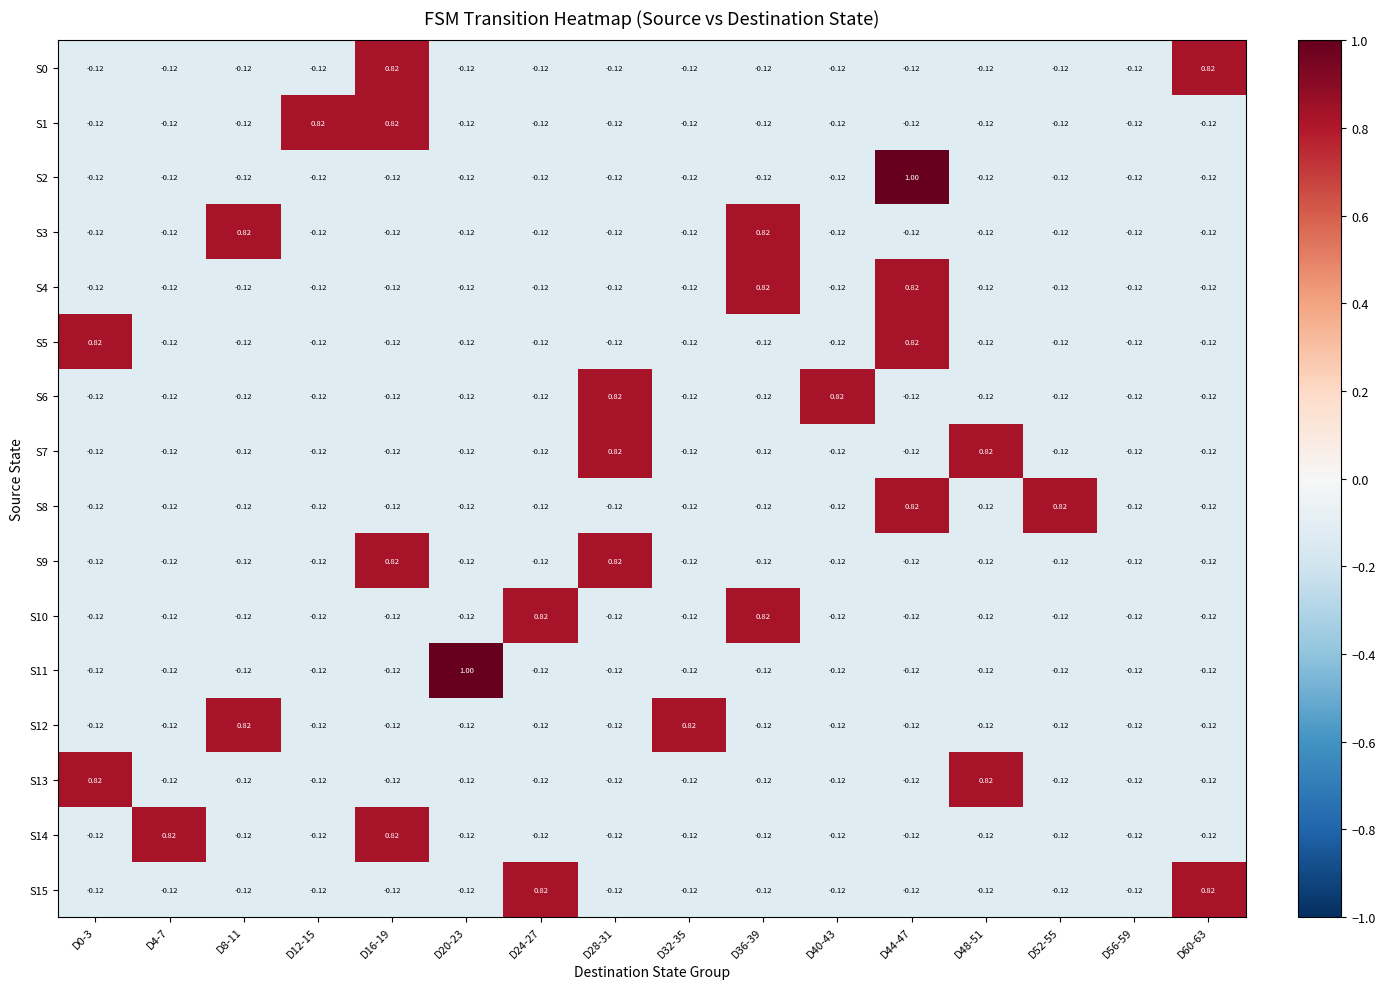

Is the value of S11 at D60-63 greater than the value of S8 at D44-47?

No